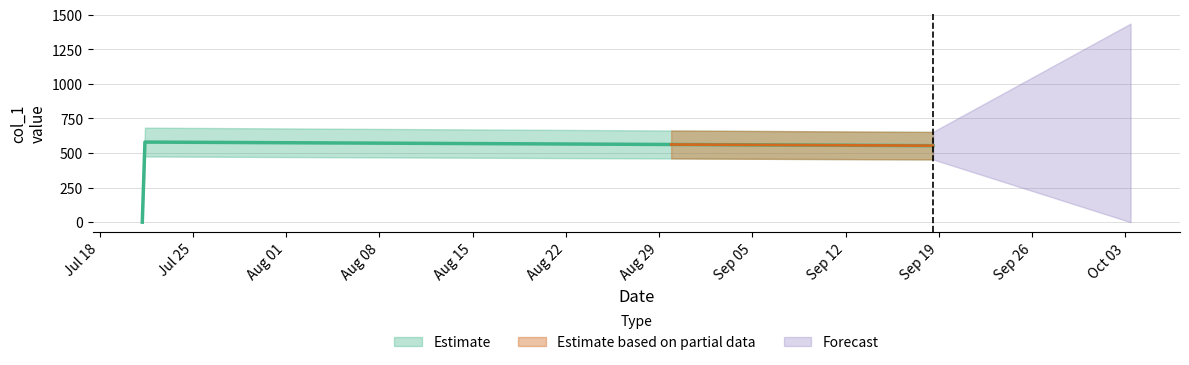

Where does the data first go above 552?

2017-07-21 08:38:39